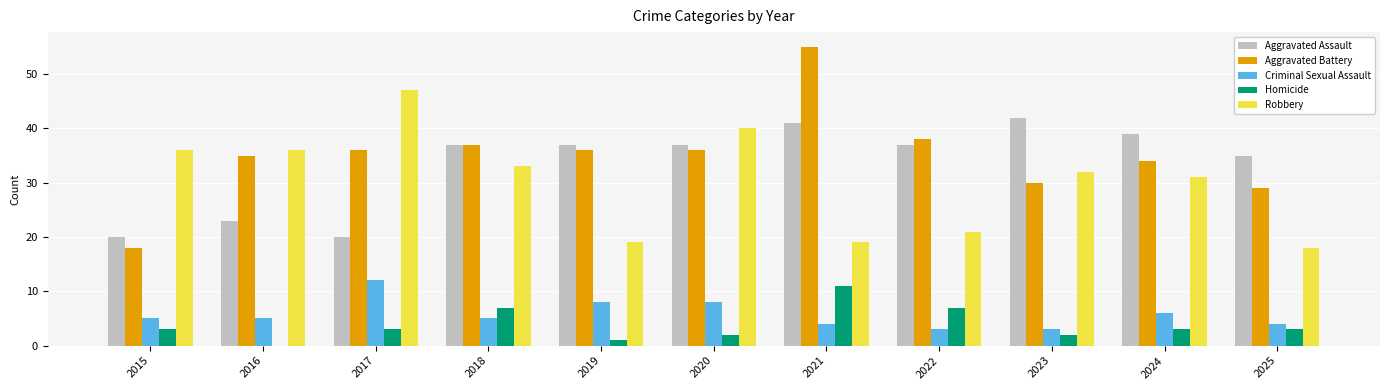

What is the greatest value displayed?

55